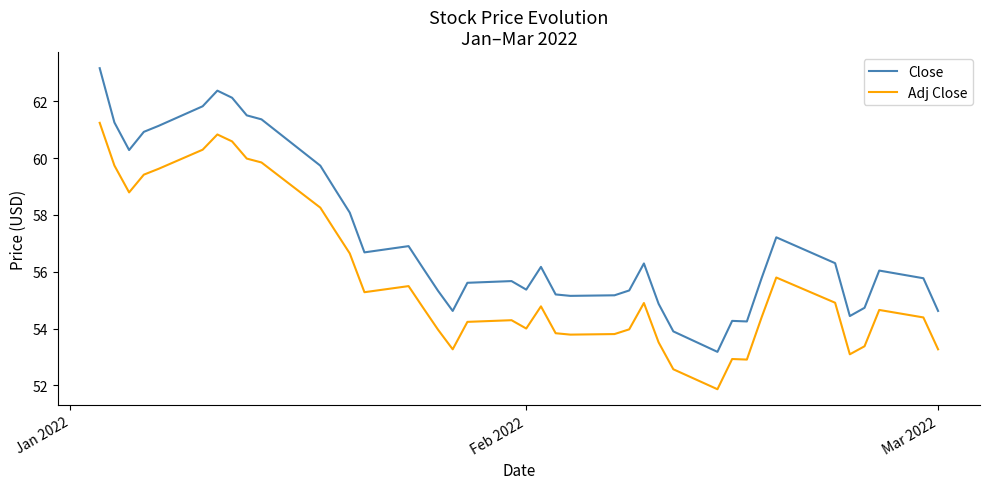

How many lines are shown in the chart?

2